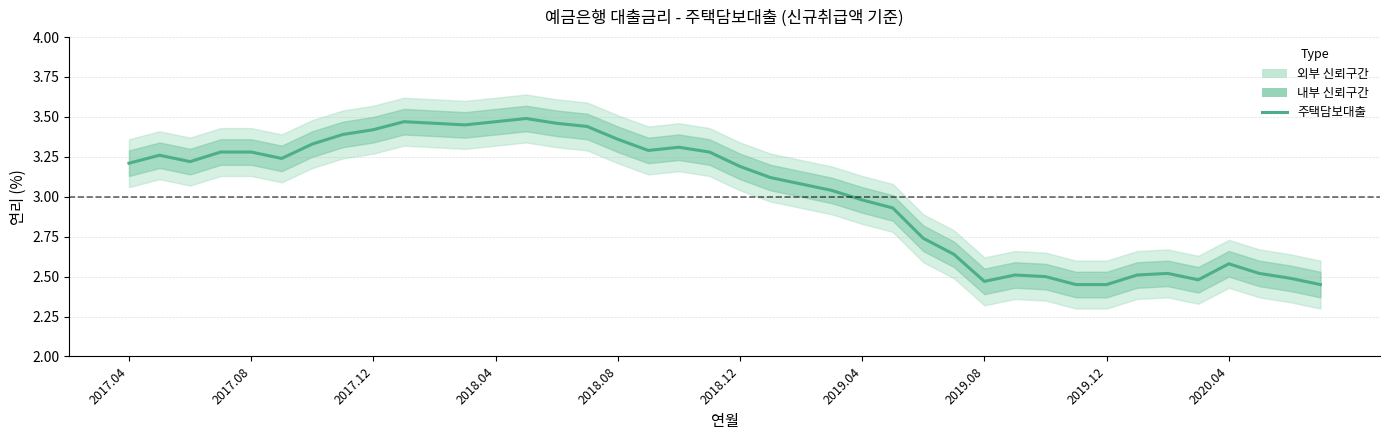

Is it true that the value at 2018.08 is 2.3?

False